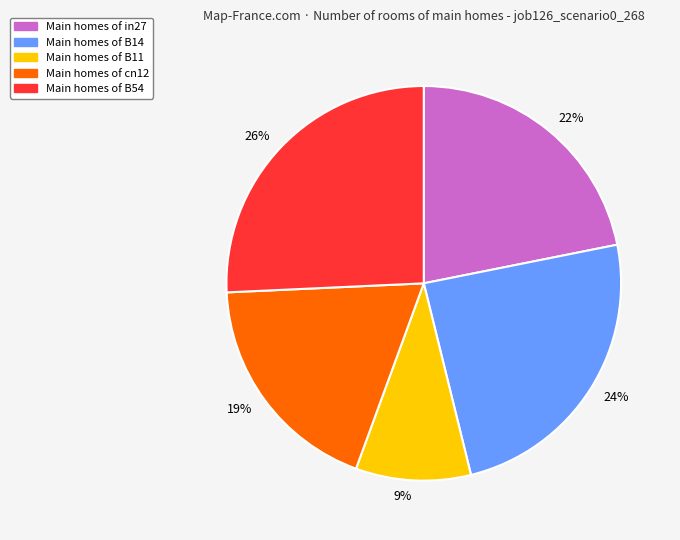

Do 9% and 19% together represent more than half of the pie?

No